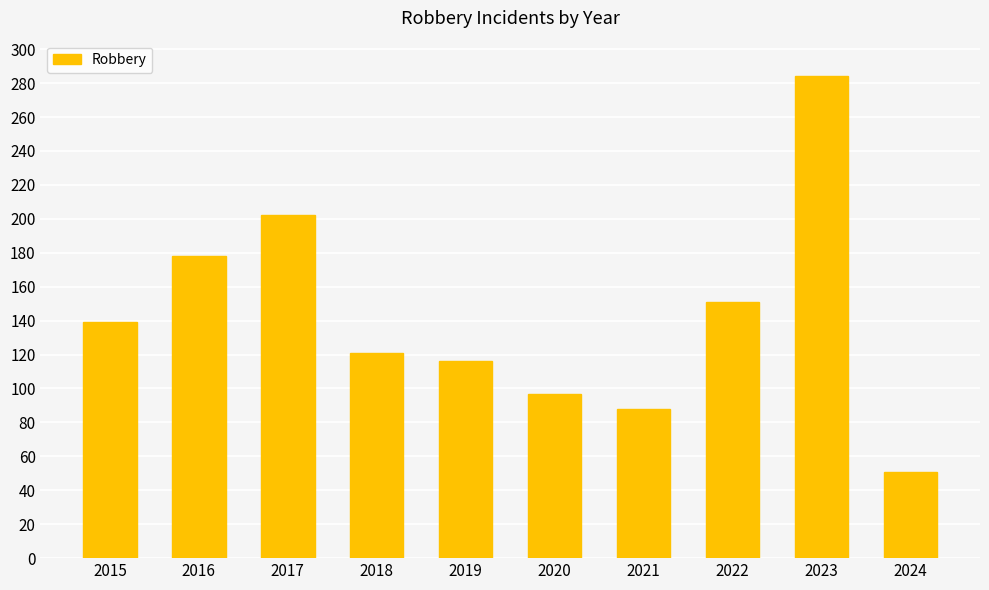

What is the maximum value shown in the chart?

284